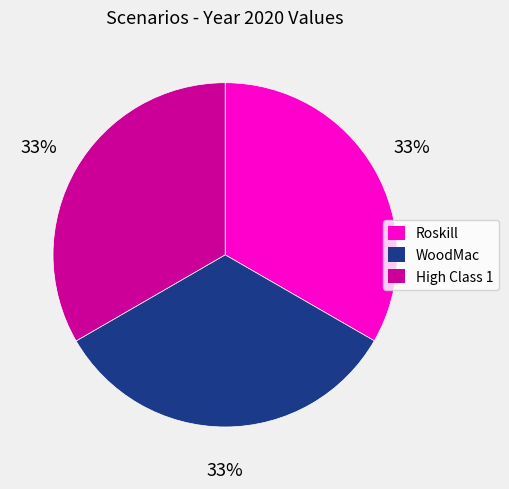

How many segments does this pie chart have?

3